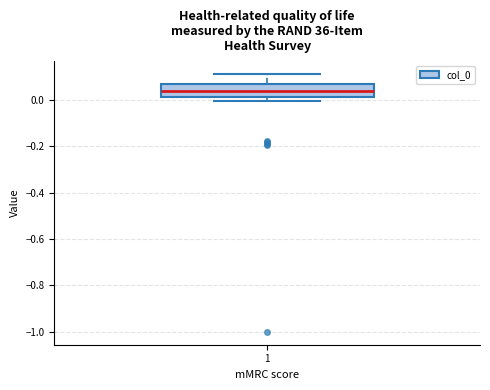

Read this box plot against the y-axis: the position of the median line, the range covered by the box, and the ends of both whiskers. The values are not printed on the chart, so give them approximately, as read against the axis.

median 0.04, box 0.02 to 0.06, whiskers 0.00 to 0.12